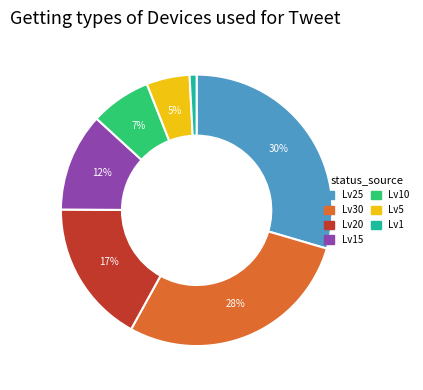

Does any single category account for the majority?

No